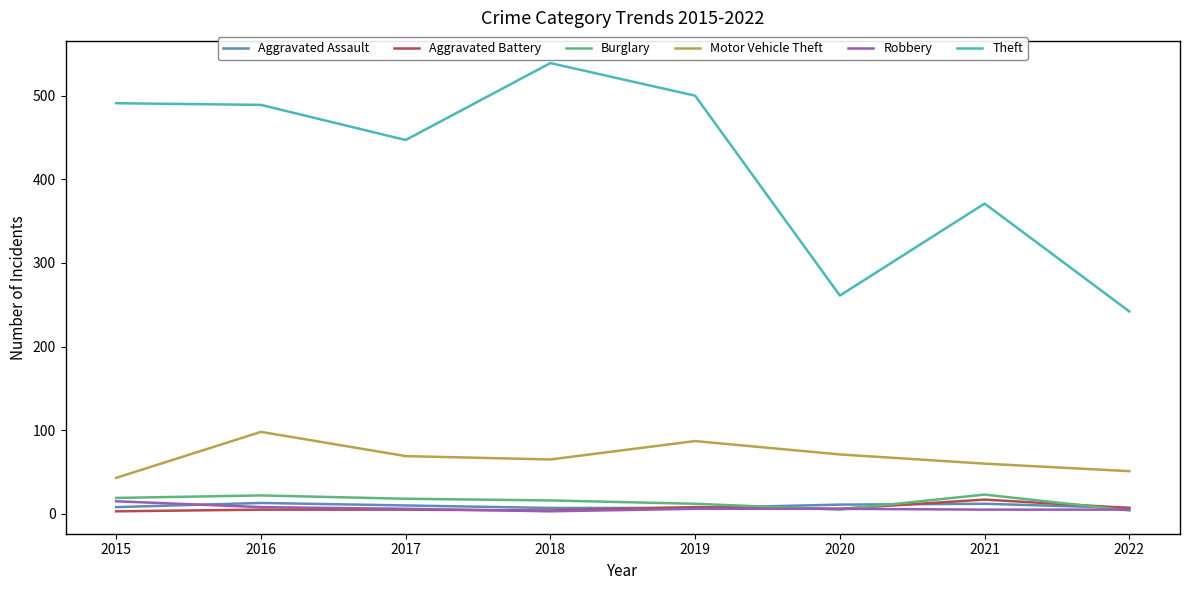

What is the total value across all series at 2015?

579